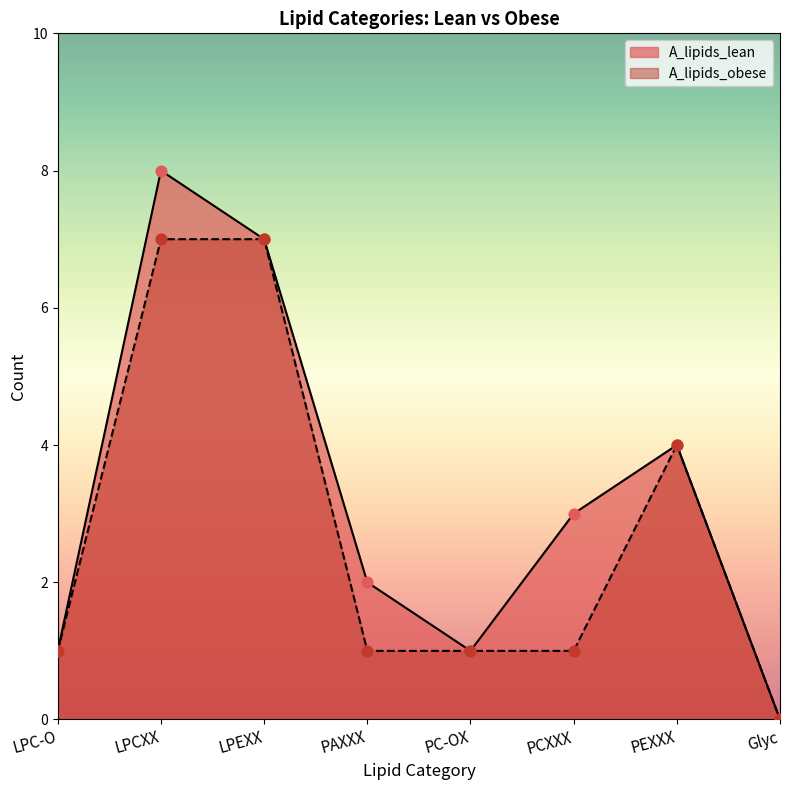

At how many categories does at least one series exceed 6?

2